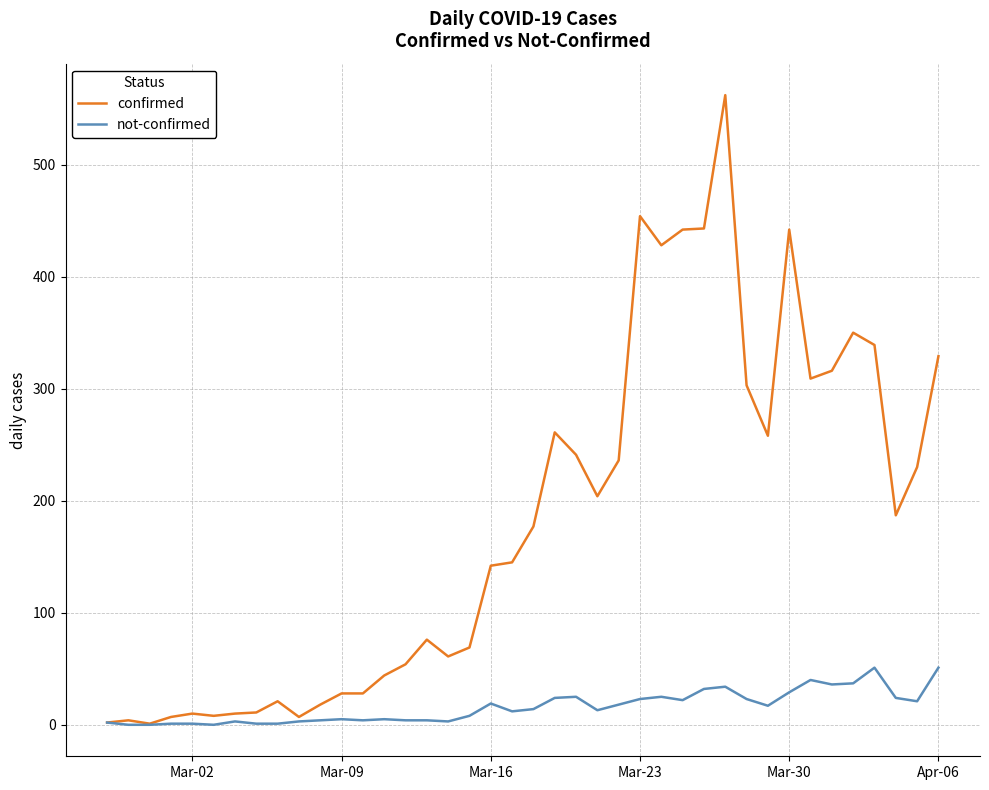

What is the maximum value shown in the chart?

562